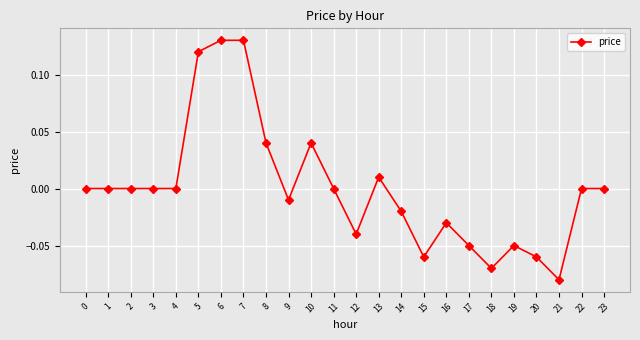

Count the number of data series in this chart.

1